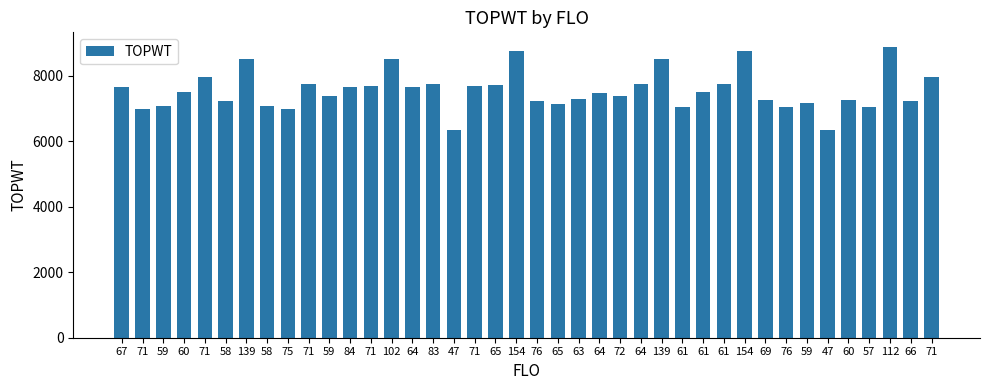

What is the approximate value at 83, to the nearest 100?

7800